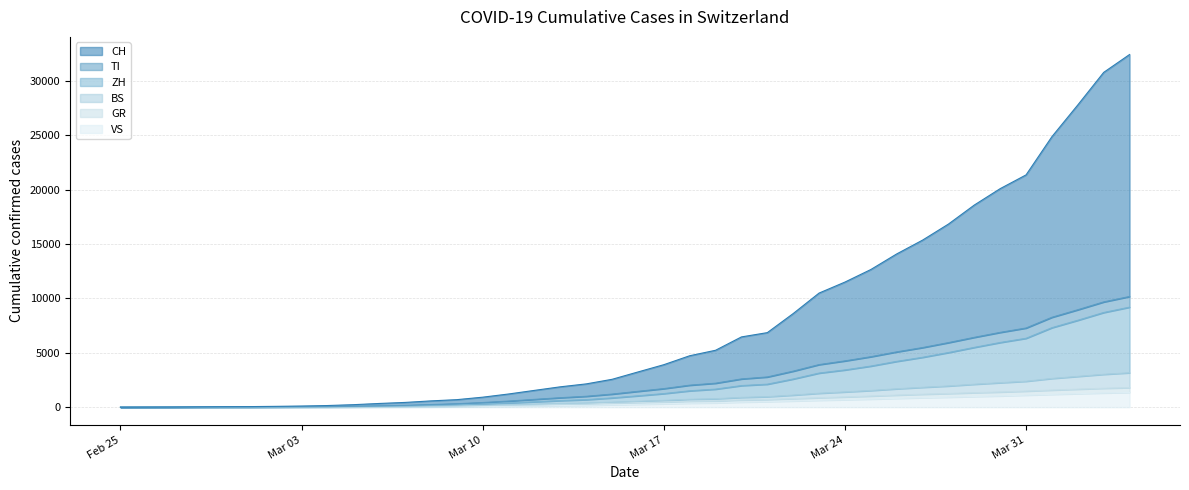

True or false: ZH and GR intersect in this chart.

False